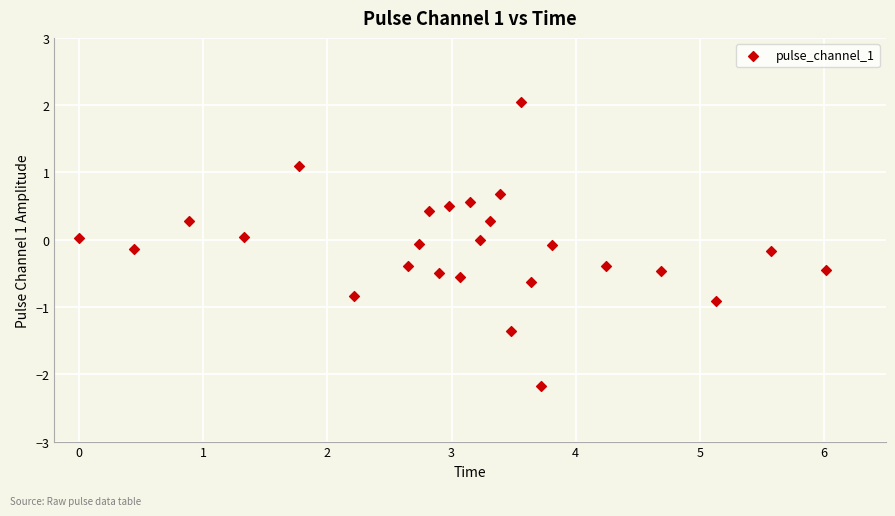

What is the range of X values (max minus min)?

6.0